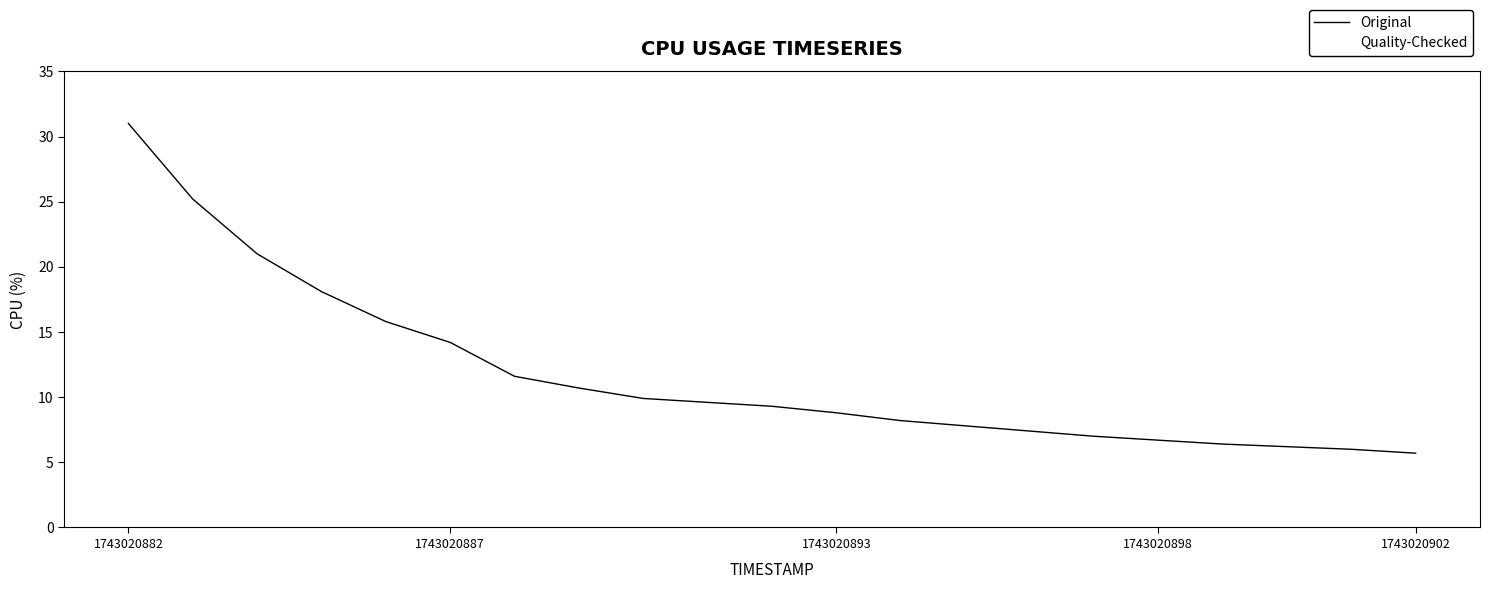

Is this an area chart (filled region under the line)?

No